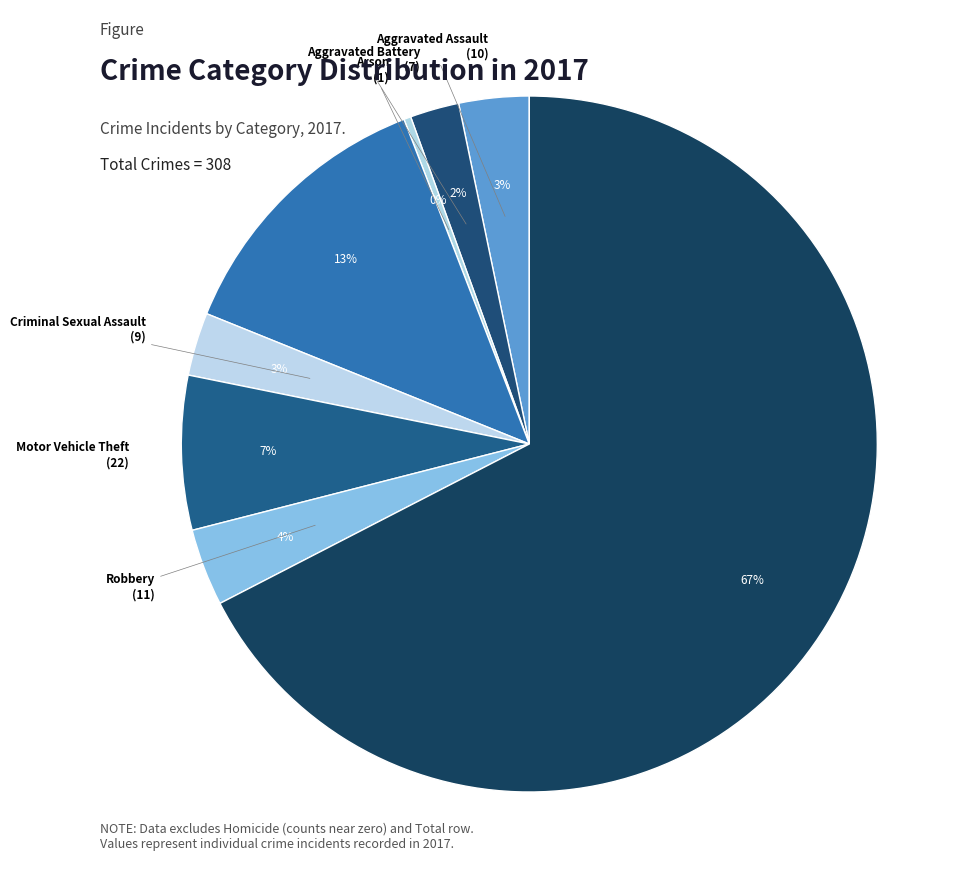

To the nearest percent, what is the combined percentage of Criminal Sexual Assault and Robbery?

7%